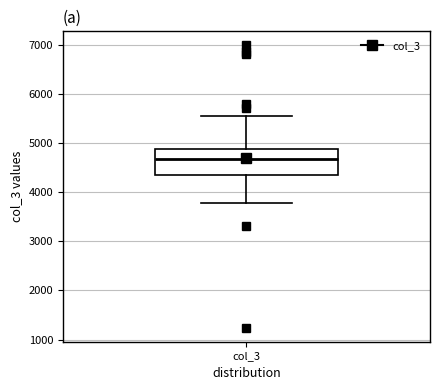

Transcribe this box plot: give where the median line is, the range the box spans, and where the two whiskers end, as read against the y-axis. The values are not printed on the chart, so give them approximately, as read against the axis.

median 4700, box 4300 to 4900, whiskers 3800 to 5500